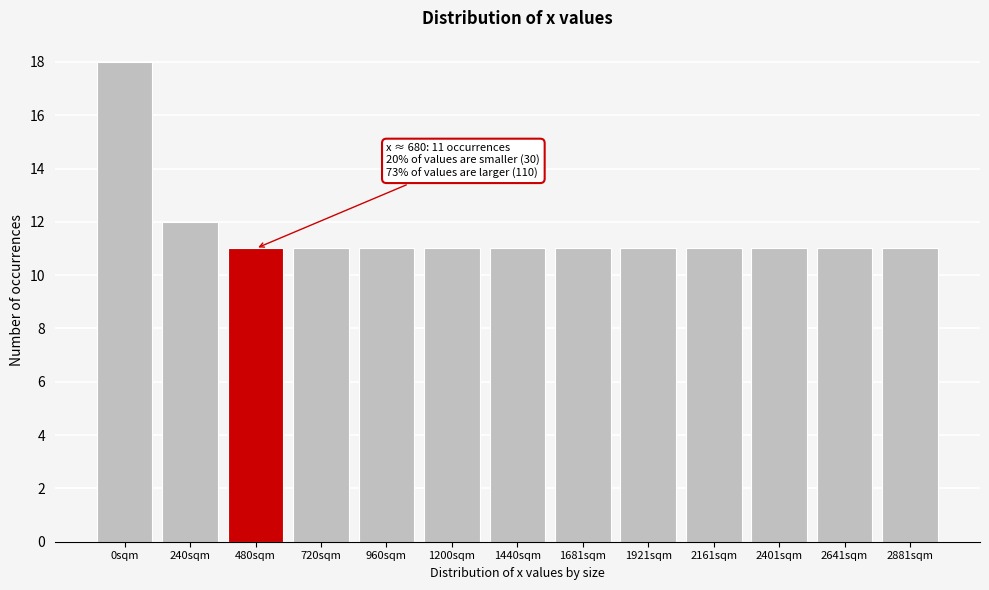

Reading left to right, list all the values displayed in this chart.

0sqm=18	240sqm=12	480sqm=11	720sqm=11	960sqm=11	1200sqm=11	1440sqm=11	1681sqm=11	1921sqm=11	2161sqm=11	2401sqm=11	2641sqm=11	2881sqm=11